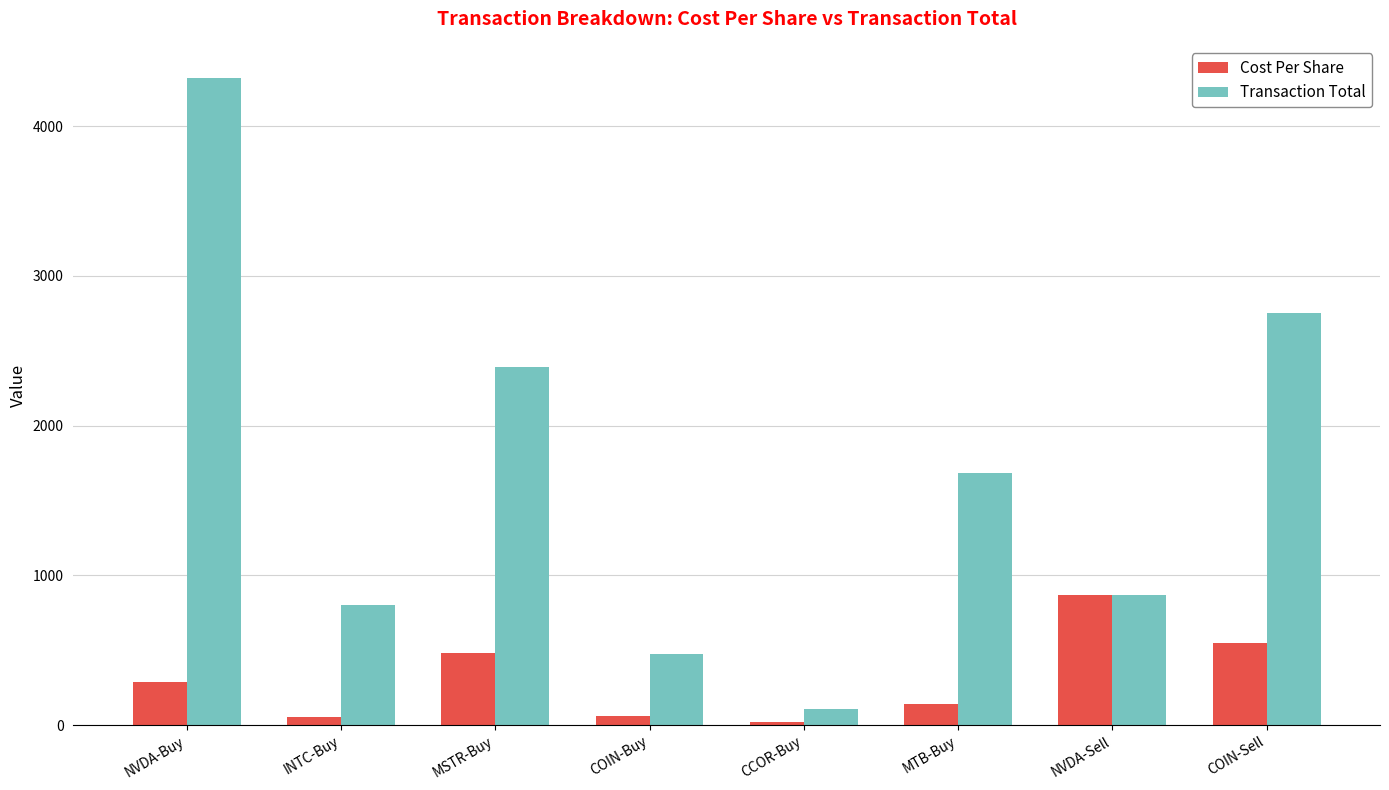

How many bars are there in each group?

2